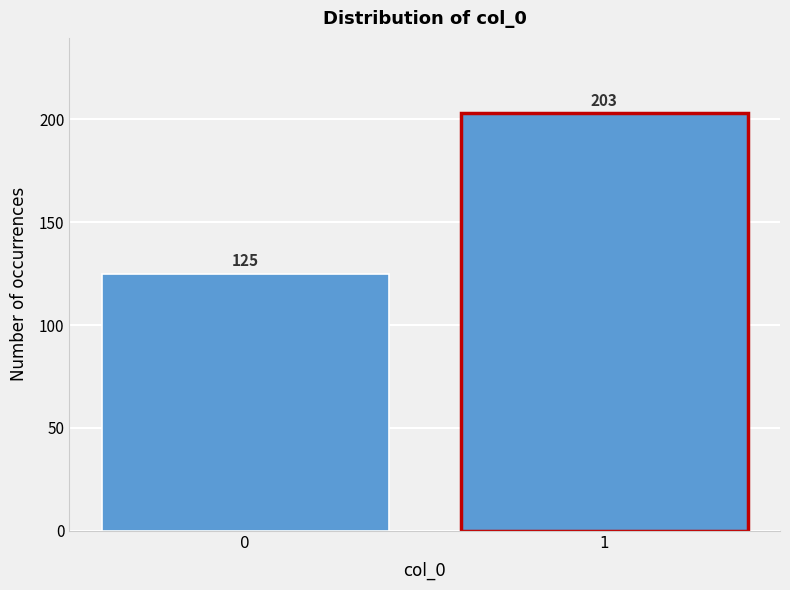

Reading left to right, what are all the values shown in this chart?

0=125	1=203